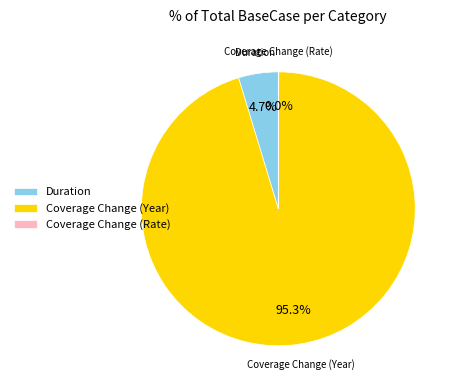

Which slice is the largest?

Coverage Change (Year)